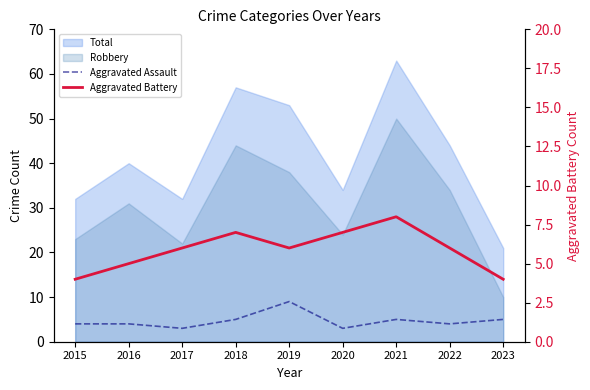

What is the difference between the Aggravated Assault values at 2021 and 2022?

1